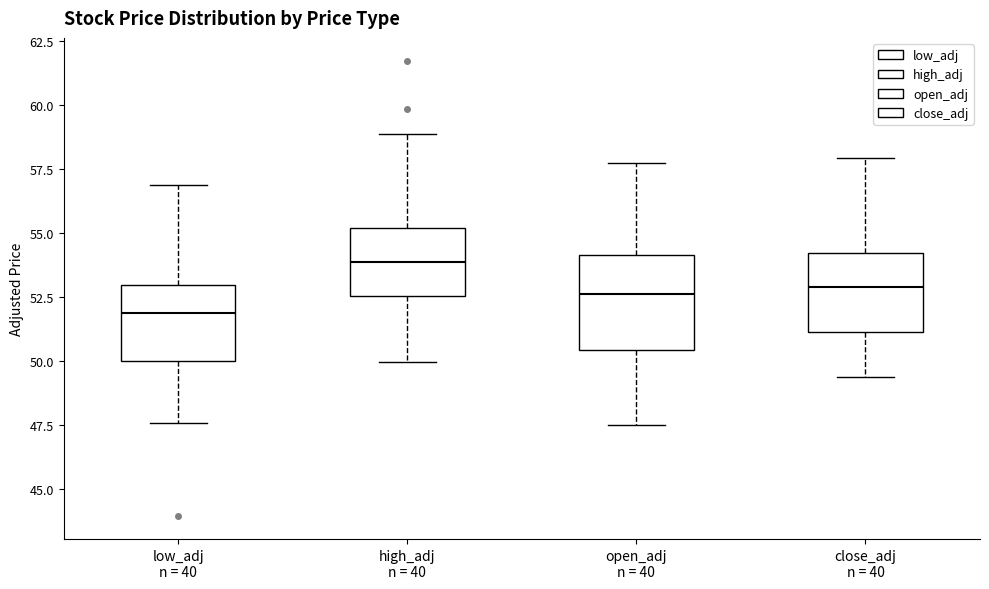

Where is the upper edge of the box for open_adj n = 40 on the y-axis? The values are not printed on the chart, so give them approximately, as read against the axis.

54.0